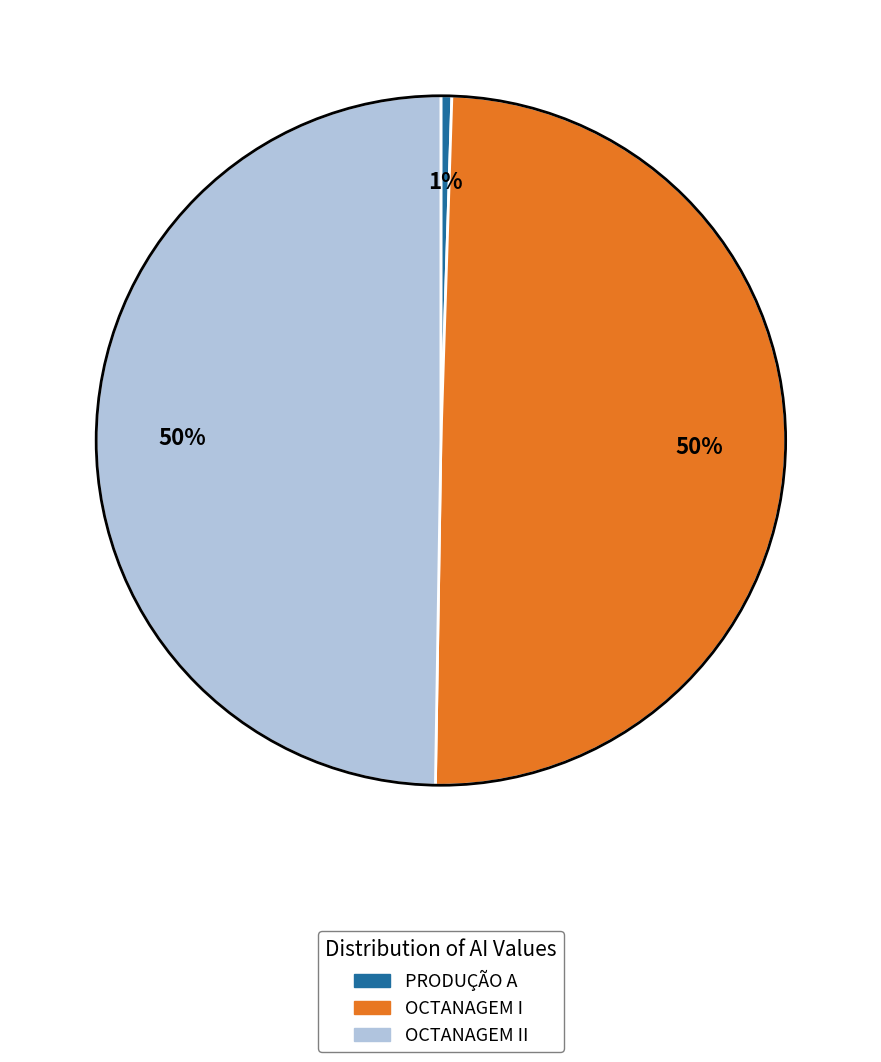

How many slices are in this pie chart?

3